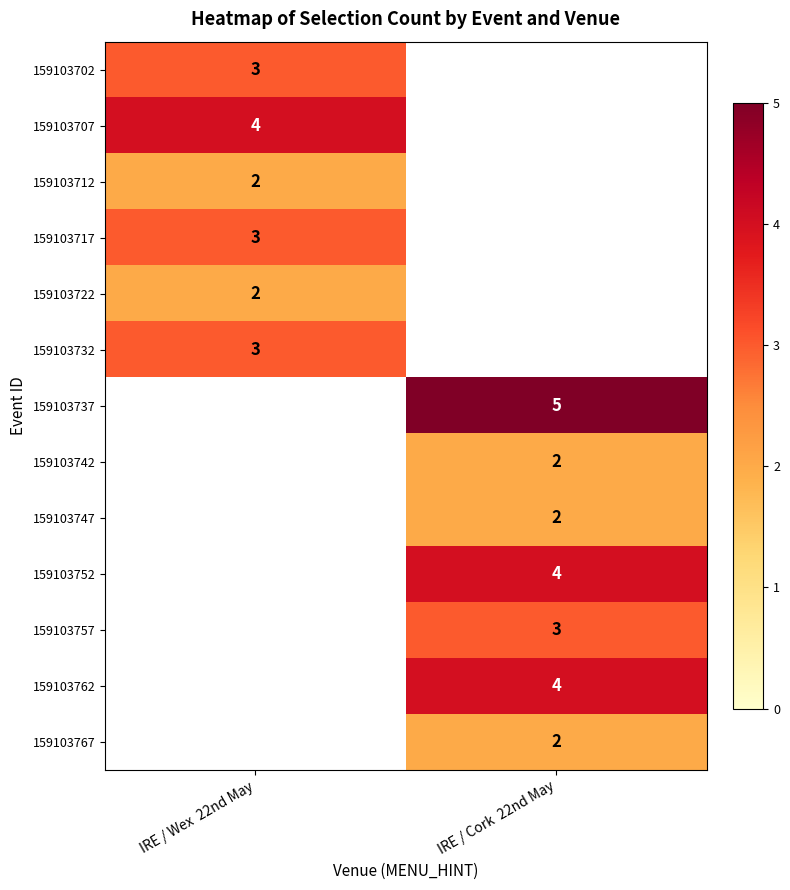

Which label corresponds to the largest value in the chart?

IRE / Cork  22nd May